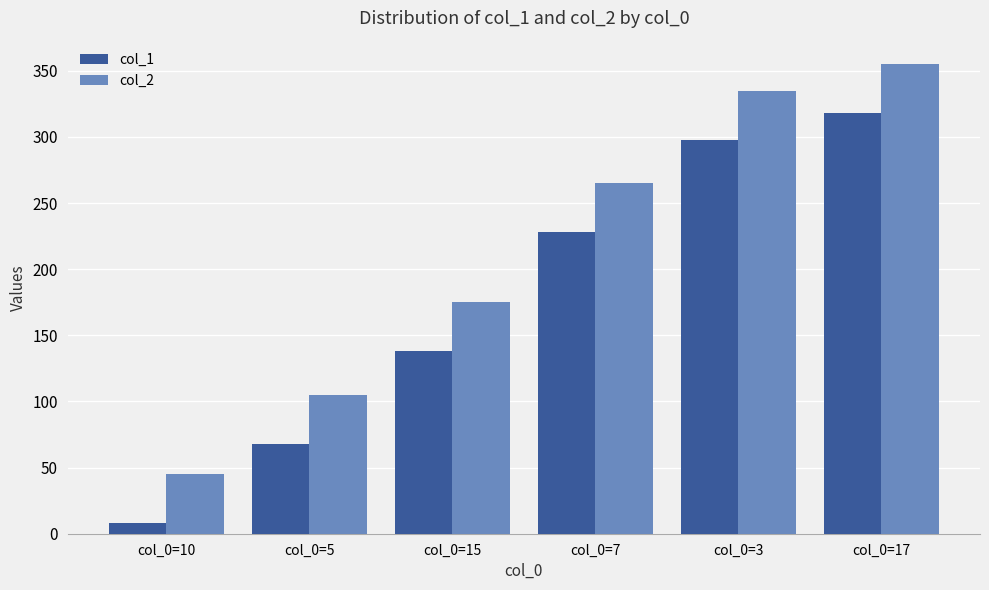

What is the difference between the highest and lowest values at col_0=10?

37